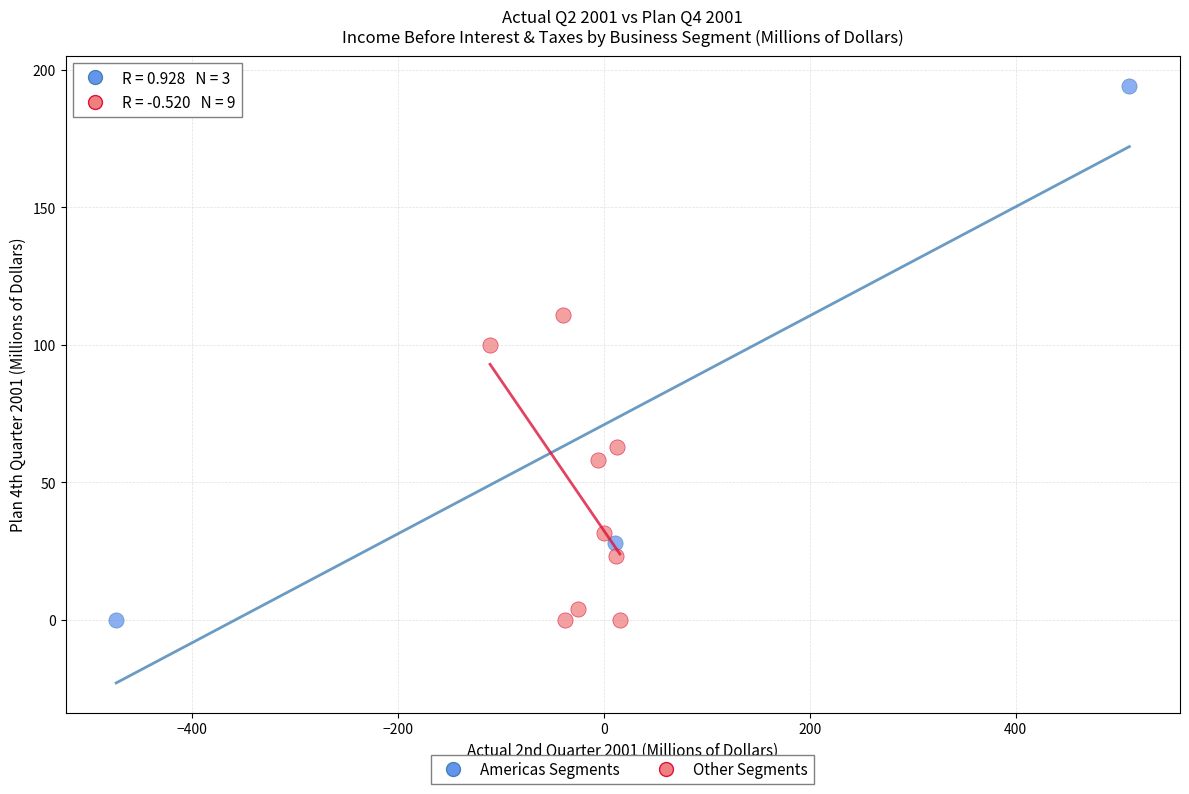

Which series contains the highest Y value?

Americas Segments